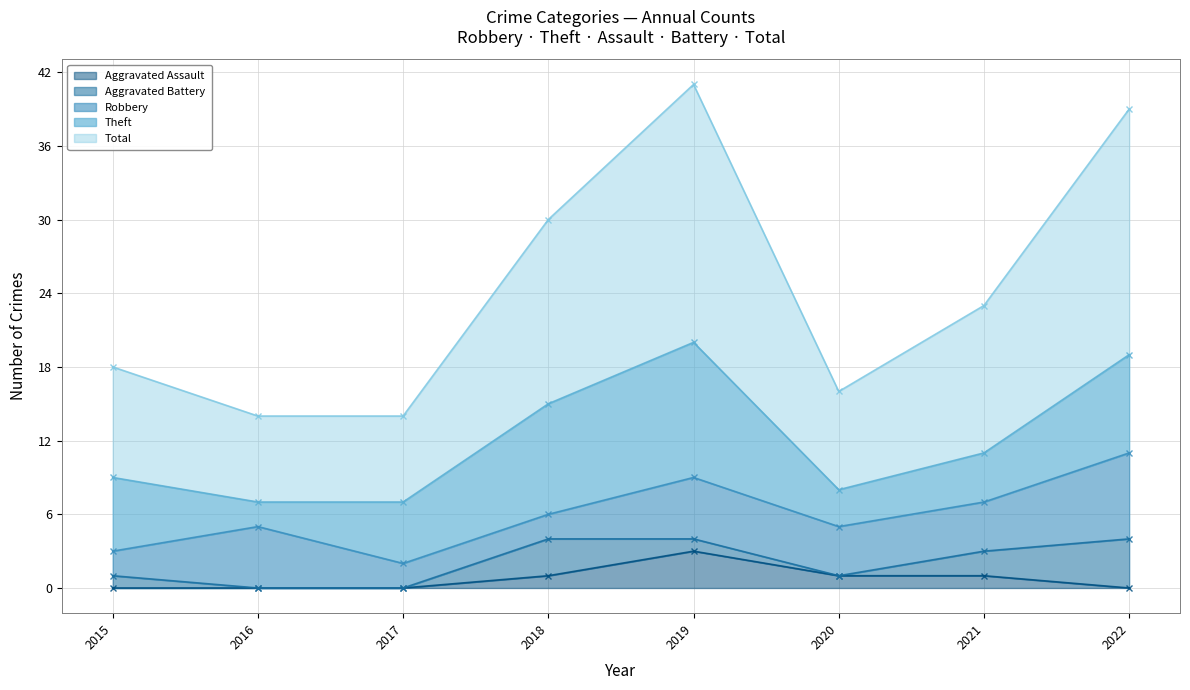

Rank the series by their maximum value, from lowest to highest.

Aggravated Assault, Aggravated Battery, Robbery, Theft, Total